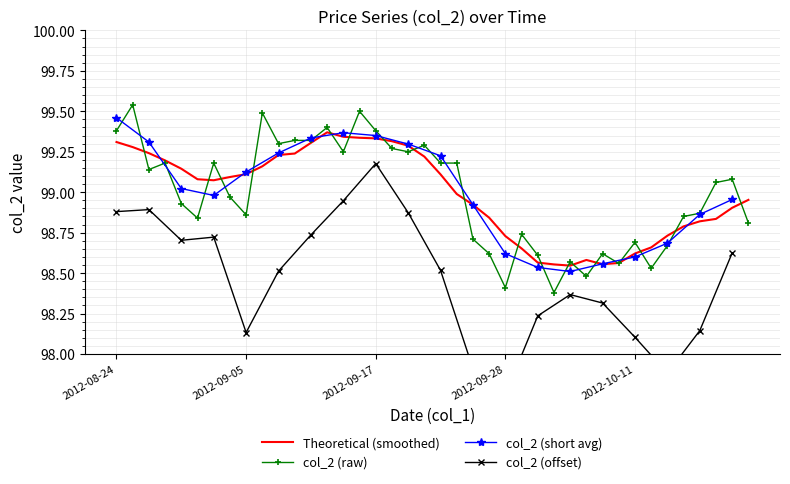

Rank the categories by value from highest to lowest.

2012-08-27, 2012-09-14, 2012-09-06, 2012-09-12, 2012-08-24, 2012-09-17, 2012-09-10, 2012-09-11, 2012-09-07, 2012-09-20, 2012-09-18, 2012-09-13, 2012-09-19, 2012-08-29, 2012-09-03, 2012-09-24, 2012-09-25, 2012-08-28, 2012-10-19, 2012-10-18, 2012-09-04, 2012-08-30, 2012-10-17, 2012-09-05, 2012-10-16, 2012-08-31, 2012-10-22, 2012-10-01, 2012-09-26, 2012-10-11, 2012-10-15, 2012-09-27, 2012-10-09, 2012-10-03, 2012-10-05, 2012-10-10, 2012-10-12, 2012-10-08, 2012-09-28, 2012-10-04